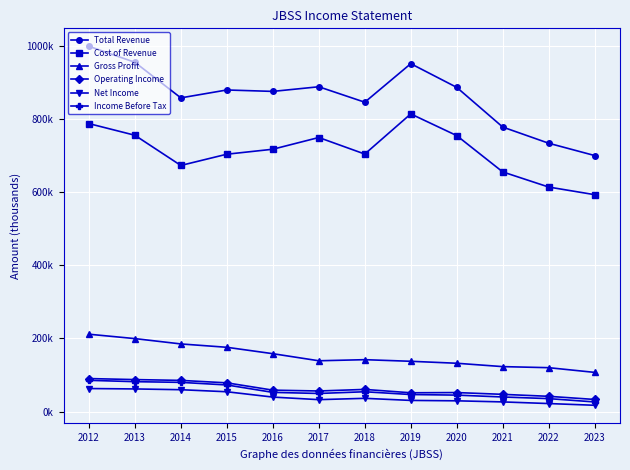

Does the chart have visible grid lines?

Yes